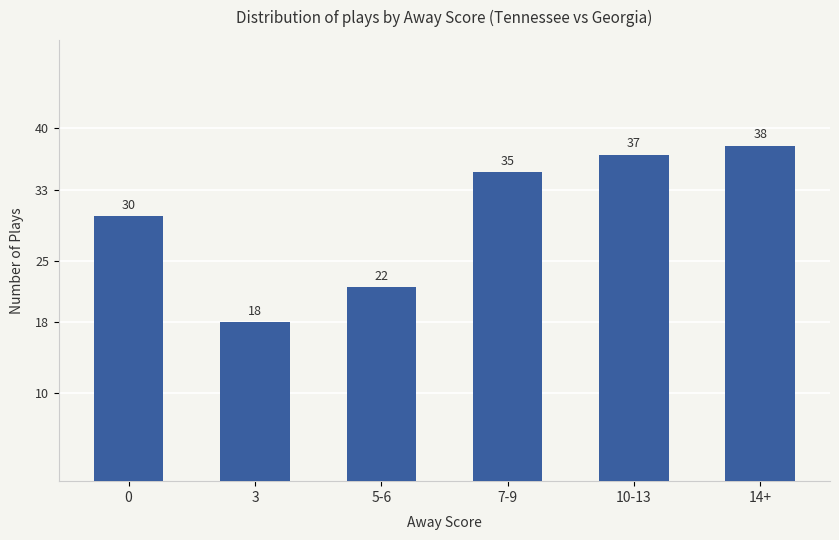

What is the difference between the second highest and minimum values?

19